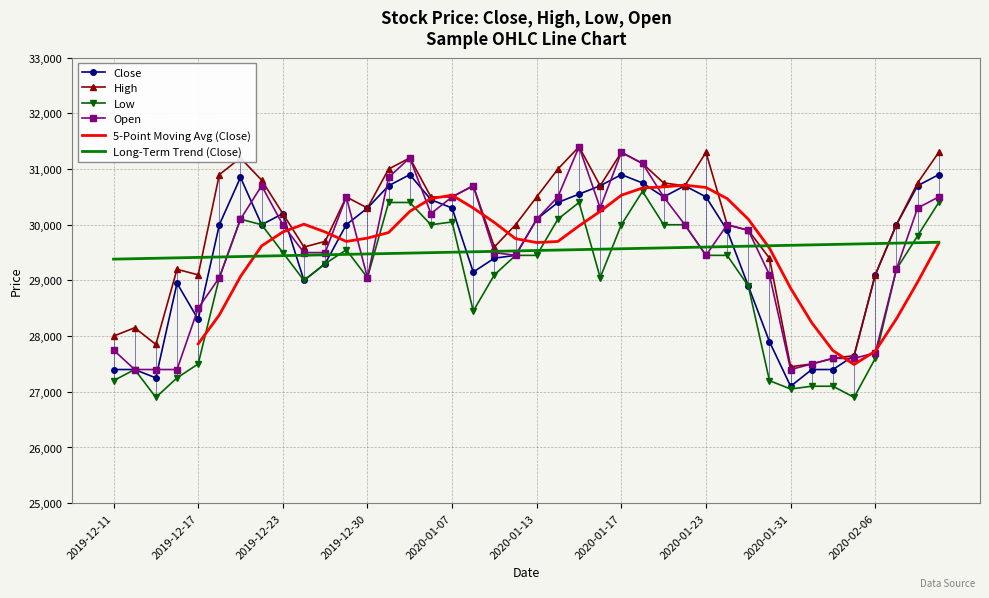

Reading left to right, what are all the values shown in this chart?

Close: 27400	27400	27250	28950	28300	30000	30850	30000	30200	29000	29300	30000	30300	30700	30900	30450	30300	29150	29400	29450	30100	30400	30550	30700	30900	30750	30500	30700	30500	29900	28900	27900	27100	27400	27400	27650	29100	30000	30700	30900
High: 28000	28150	27850	29200	29100	30900	31200	30800	30200	29600	29700	30500	30300	31000	31200	30500	30500	30700	29600	30000	30500	31000	31400	30700	31300	31100	30750	30700	31300	30000	29900	29400	27450	27500	27600	27650	29100	30000	30750	31300
Low: 27200	27400	26900	27250	27500	29050	30100	30000	29500	29000	29300	29550	29050	30400	30400	30000	30050	28450	29100	29450	29450	30100	30400	29050	30000	30600	30000	30000	29450	29450	28900	27200	27050	27100	27100	26900	27600	29200	29800	30400
Open: 27750	27400	27400	27400	28500	29050	30100	30700	30000	29500	29500	30500	29050	30850	31200	30200	30500	30700	29500	29450	30100	30500	31400	30300	31300	31100	30500	30000	29450	30000	29900	29100	27400	27500	27600	27600	27700	29200	30300	30500